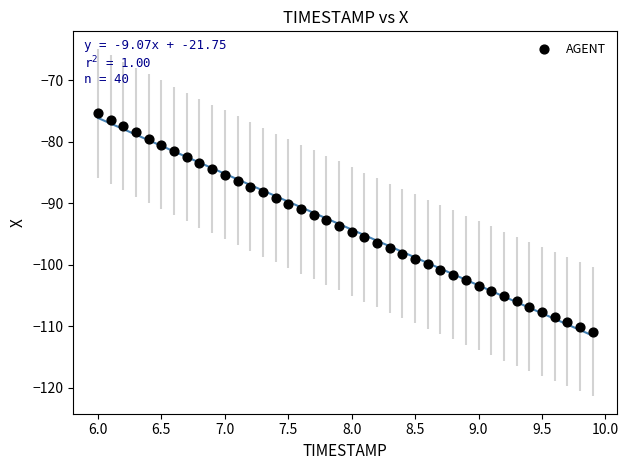

What is the range of X values (max minus min)?

3.9